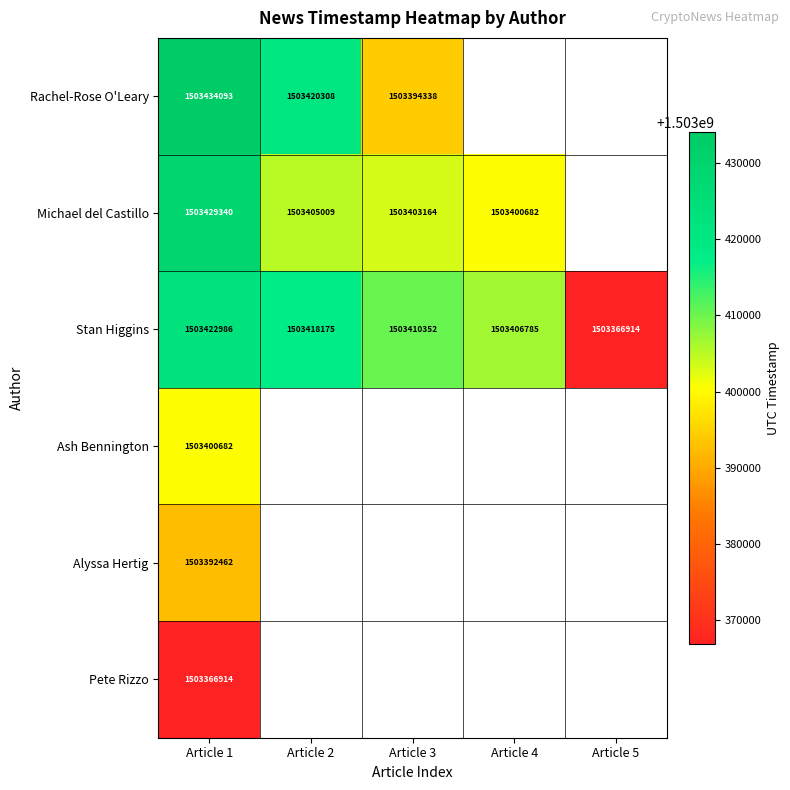

True or false: Michael del Castillo has a value of 671096460 at Article 1.

False